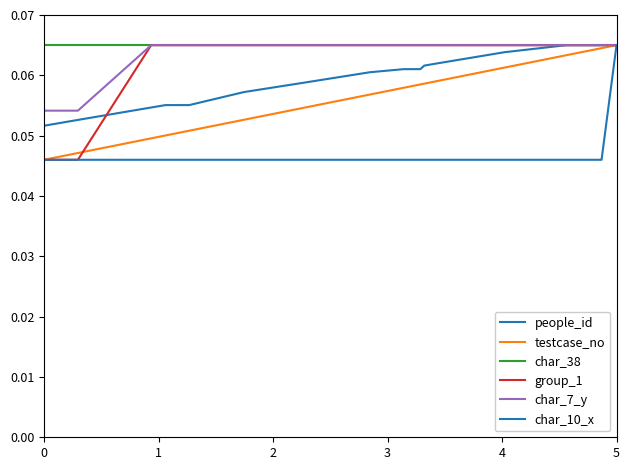

Is this an area chart (filled region under the line)?

No